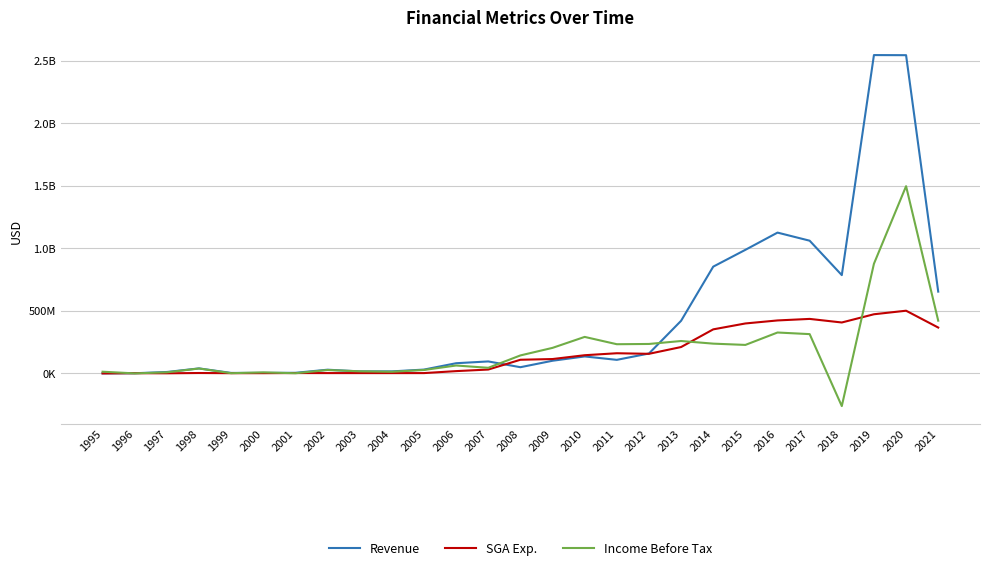

What is the difference between the second highest and minimum values in the Revenue series?

2541971000